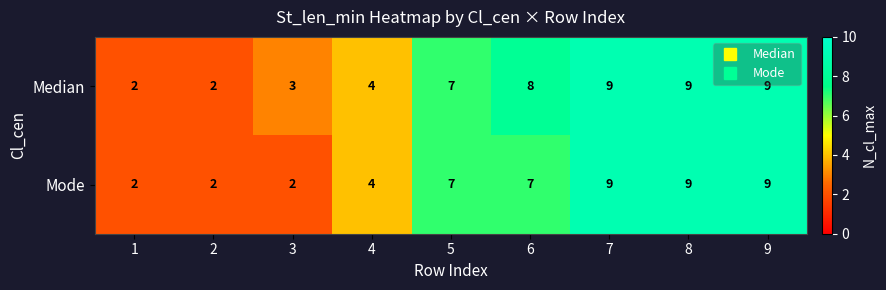

Which series has the largest total across all categories?

Median